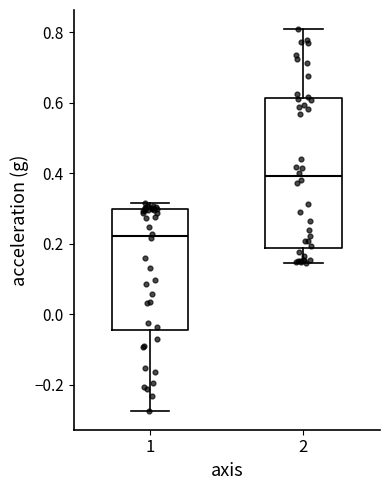

Which box's median line is the lowest?

1